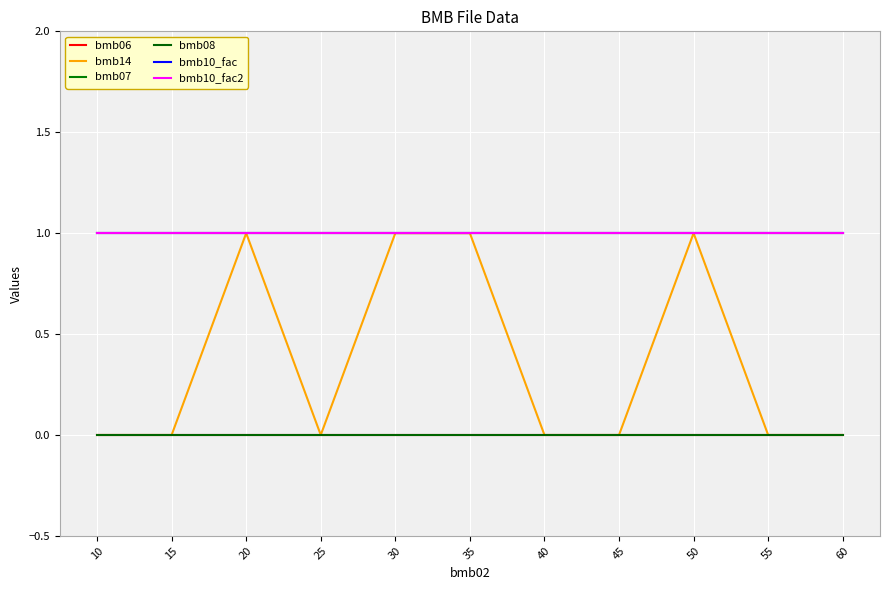

Reading left to right, transcribe all the data shown in this chart.

bmb06: 0	0	0	0	0	0	0	0	0	0	0
bmb14: 0	0	1	0	1	1	0	0	1	0	0
bmb07: 1	1	1	1	1	1	1	1	1	1	1
bmb08: 0	0	0	0	0	0	0	0	0	0	0
bmb10_fac: 1	1	1	1	1	1	1	1	1	1	1
bmb10_fac2: 1	1	1	1	1	1	1	1	1	1	1